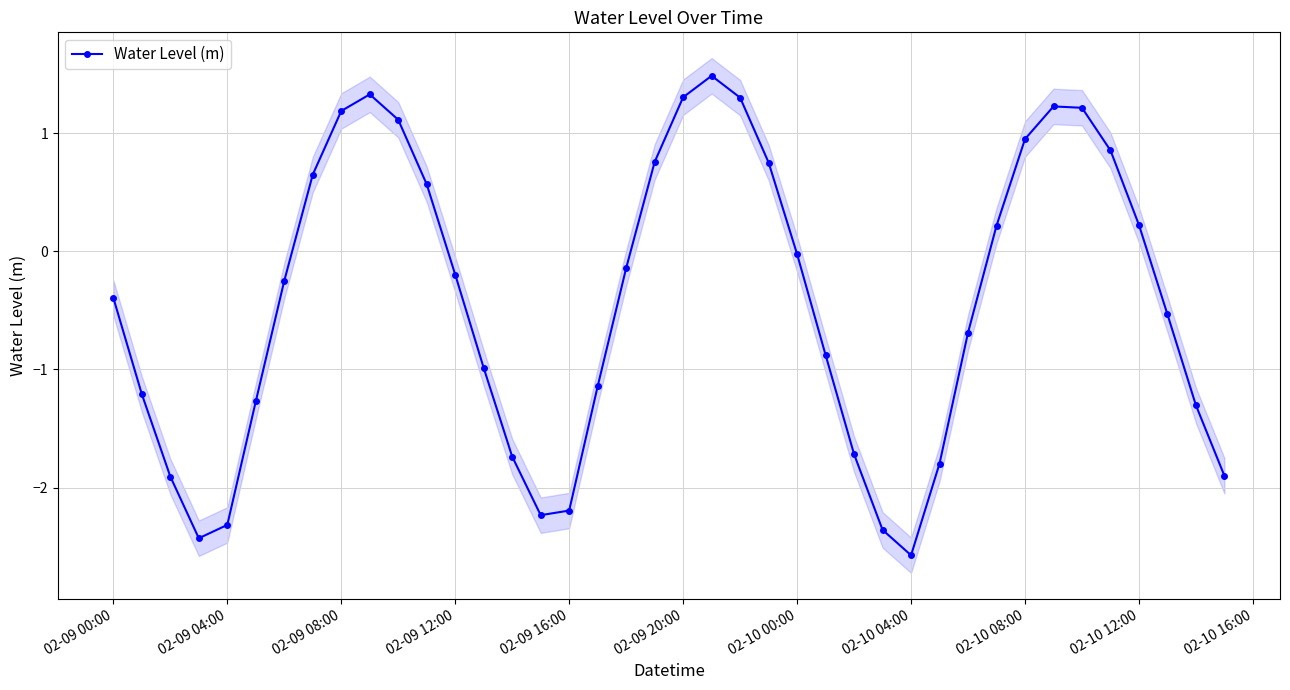

What is the lowest value of the Water Level (m) series?

-2.6